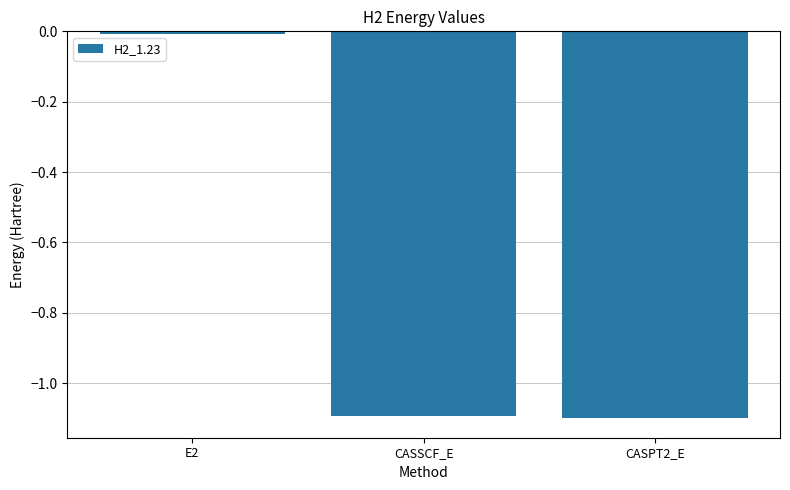

What is the sum of all values?

-2.2